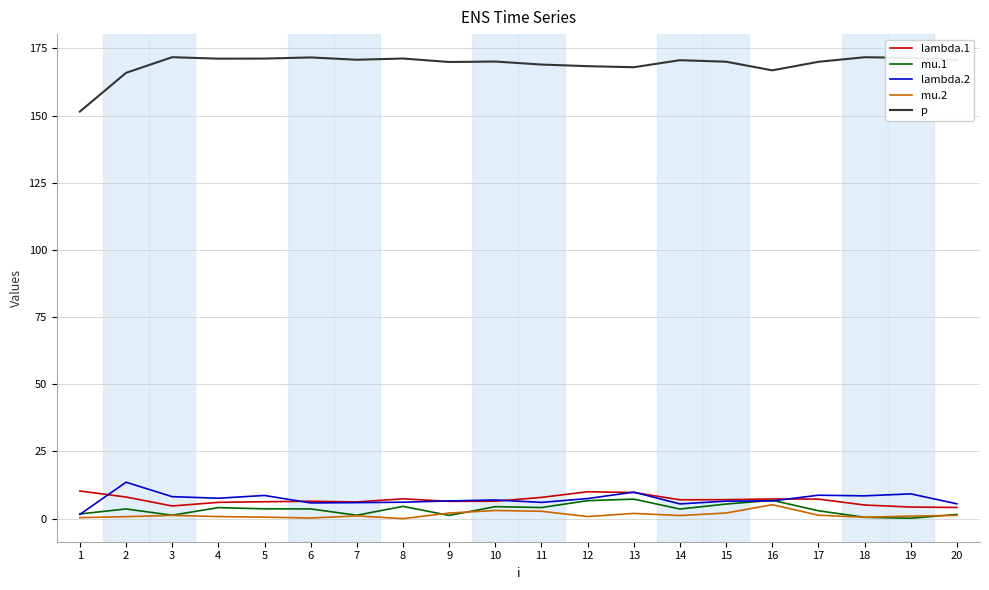

What is the greatest value displayed?

171.7